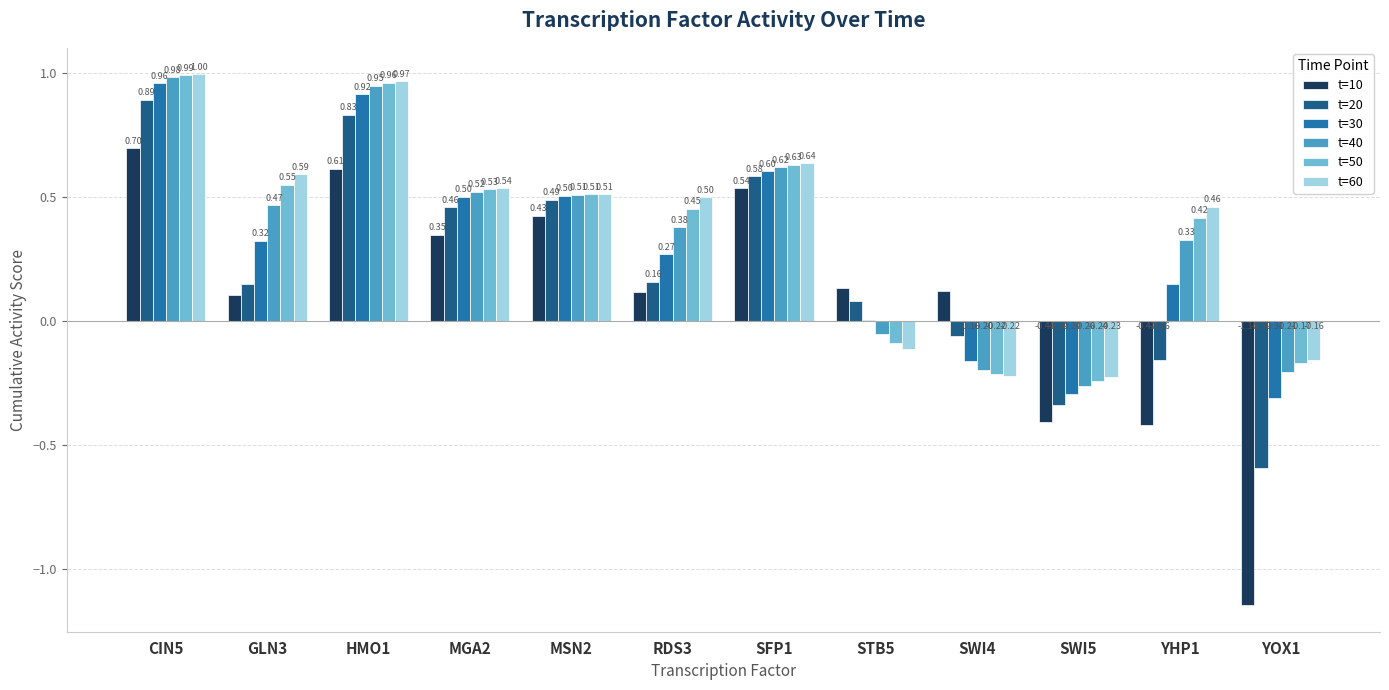

What is the sum of all t=10 values?

1.1